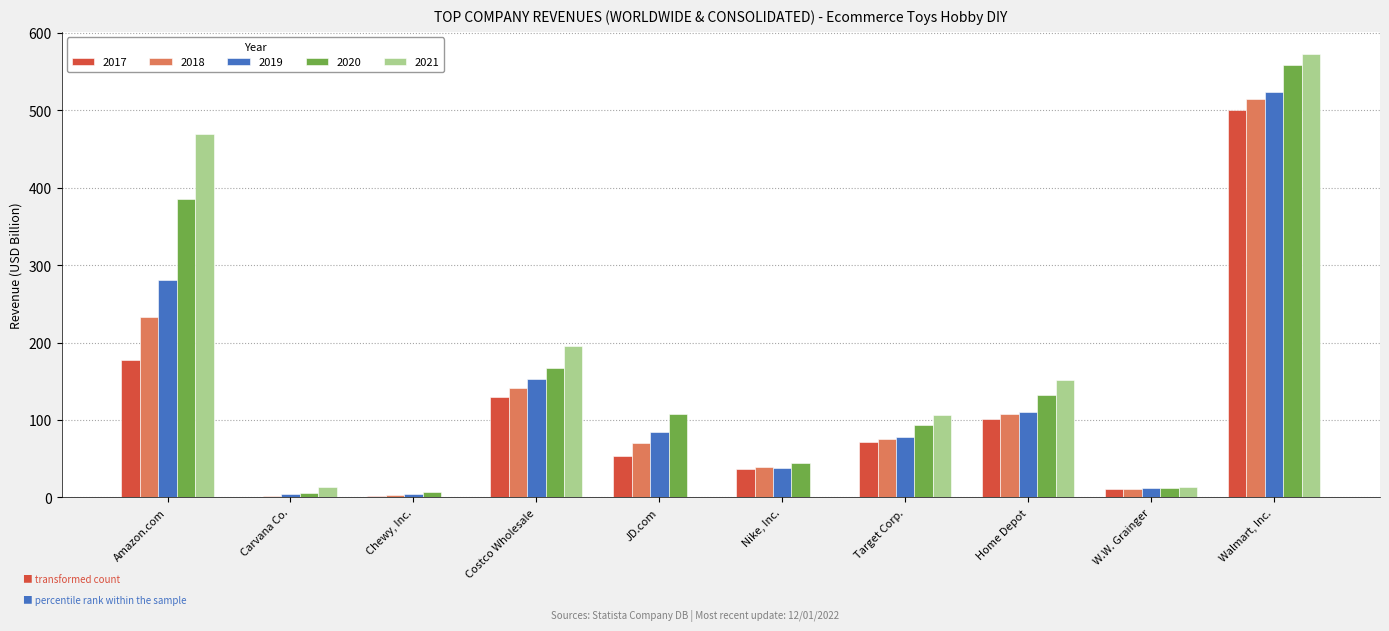

At which category is the sum across all series the highest?

Walmart, Inc.